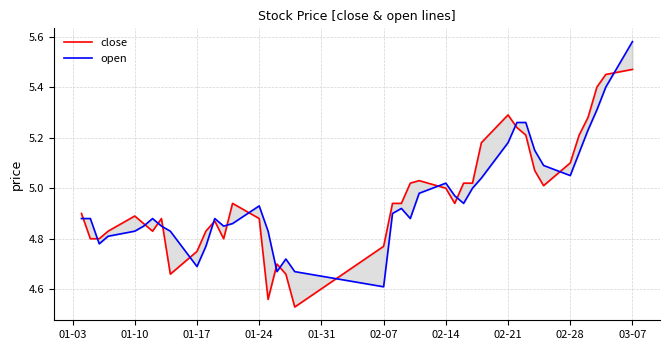

What is the difference between the maximum and minimum values in the close series?

0.9